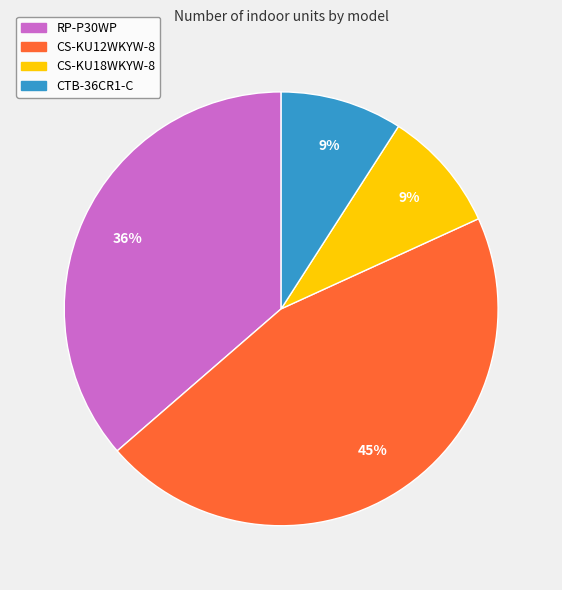

To the nearest percent, what portion does CTB-36CR1-C represent?

9%